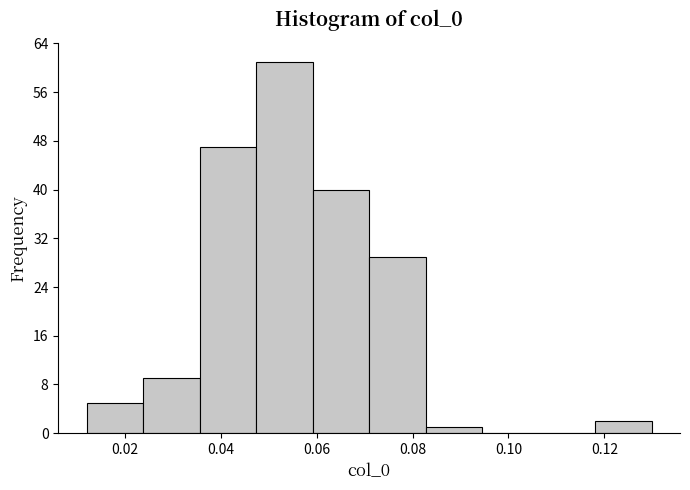

Over which range of the x-axis is the bar tallest?

0.048 to 0.060